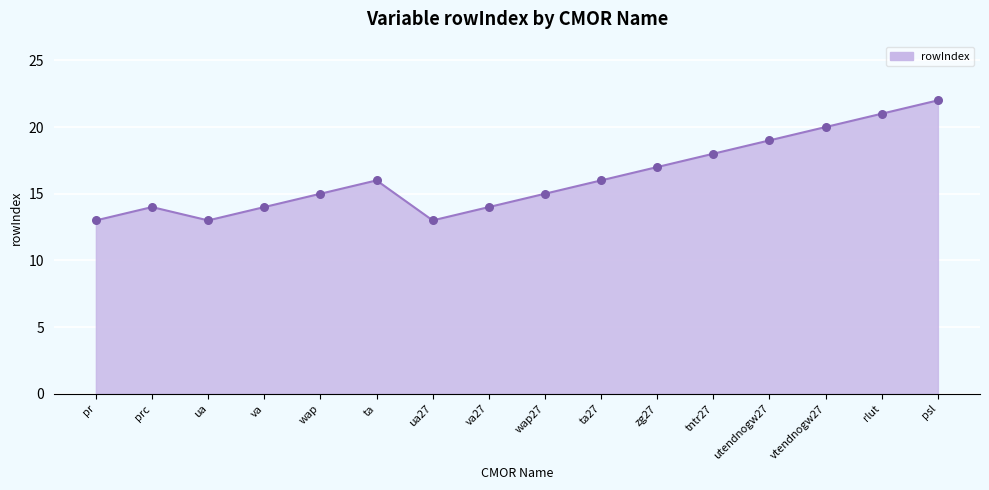

Approximately how many times larger is the value at wap compared to wap27?

1.0